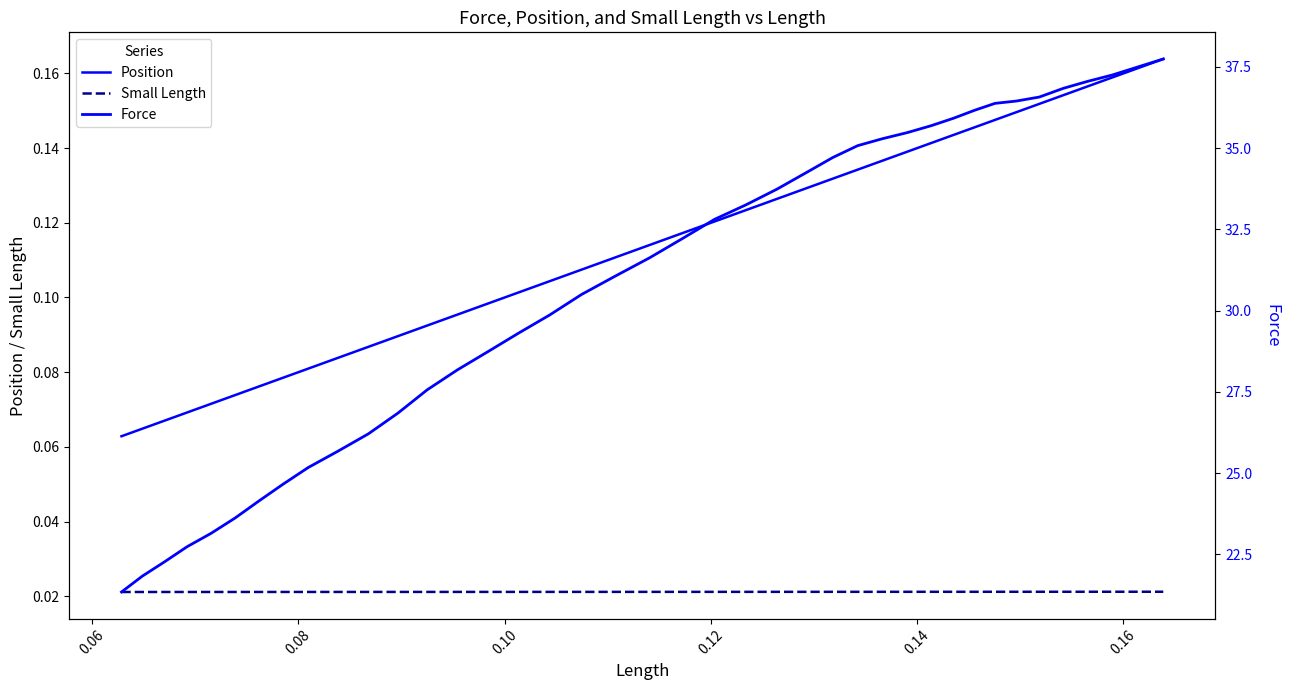

Which series has the largest total across all categories?

Force